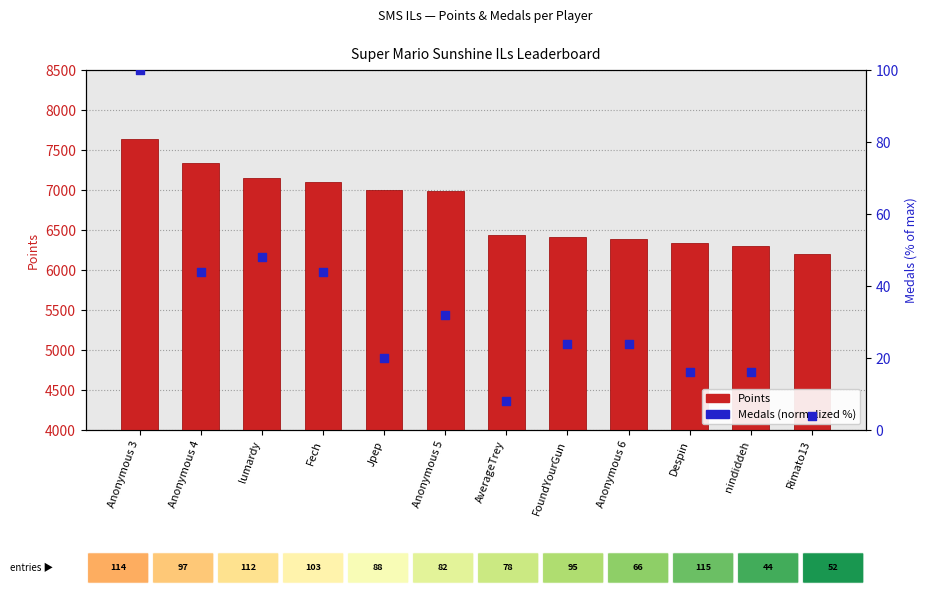

Which has a higher value, FoundYourGun or Anonymous 6?

FoundYourGun